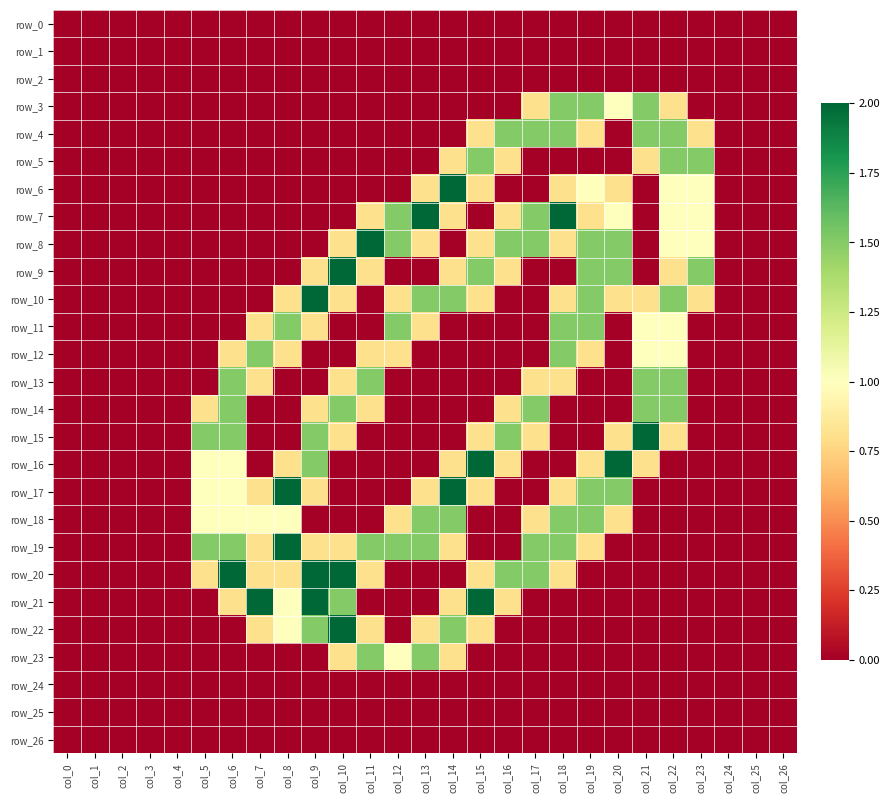

List the series in order of their peak value, lowest first.

row_0, row_1, row_2, row_24, row_25, row_26, row_3, row_4, row_5, row_11, row_12, row_13, row_14, row_18, row_23, row_6, row_7, row_8, row_9, row_10, row_15, row_16, row_17, row_19, row_20, row_21, row_22